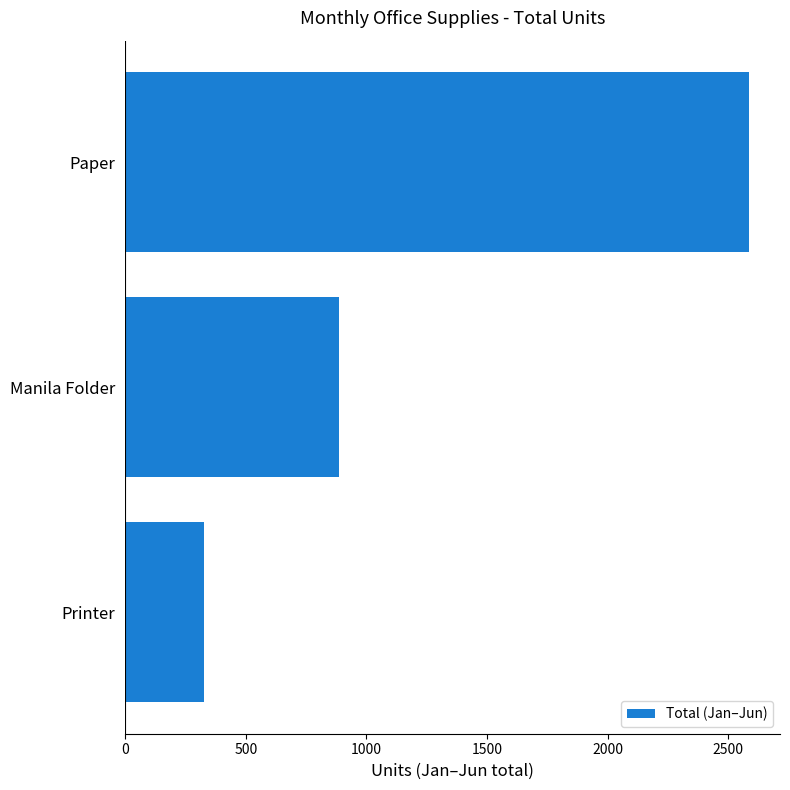

How many values are between 325 and 2585?

3